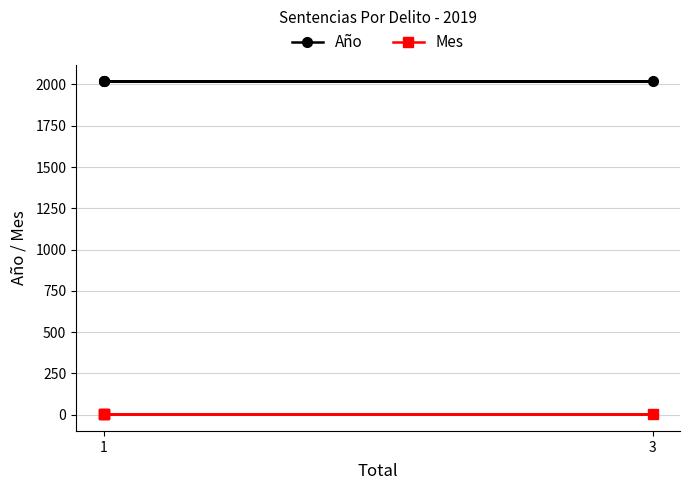

What is the maximum value for Mes?

3